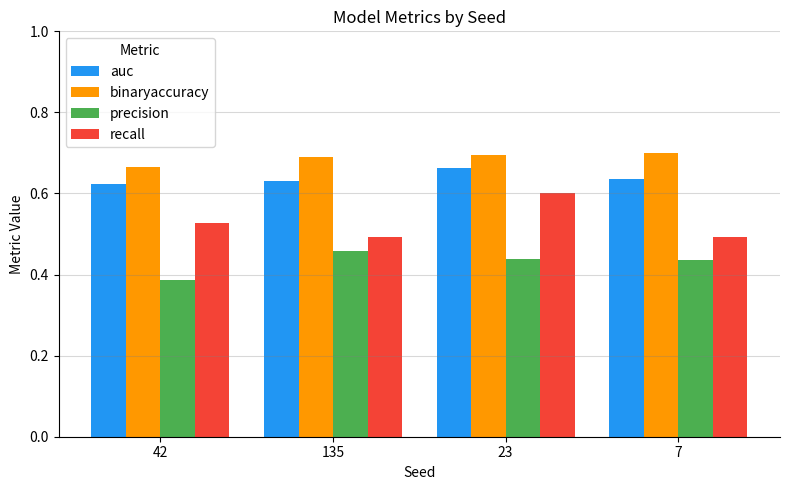

What is the total value across all series at 42?

2.2